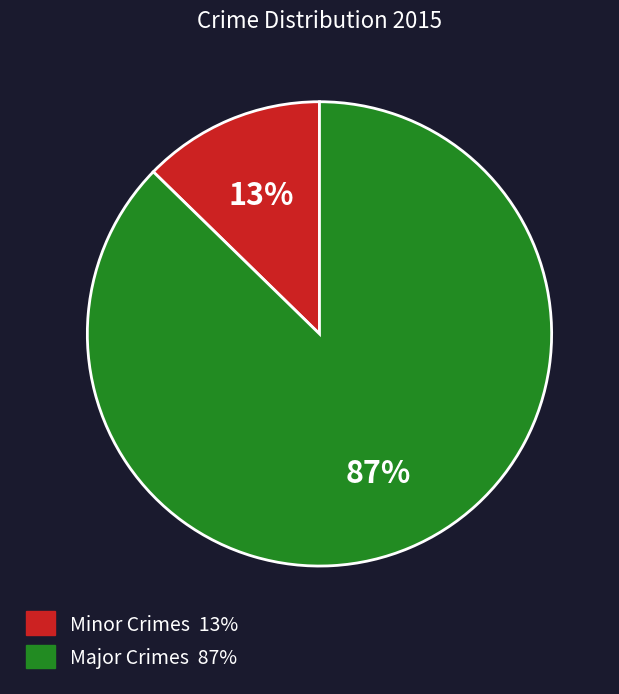

How many slices are in this pie chart?

2